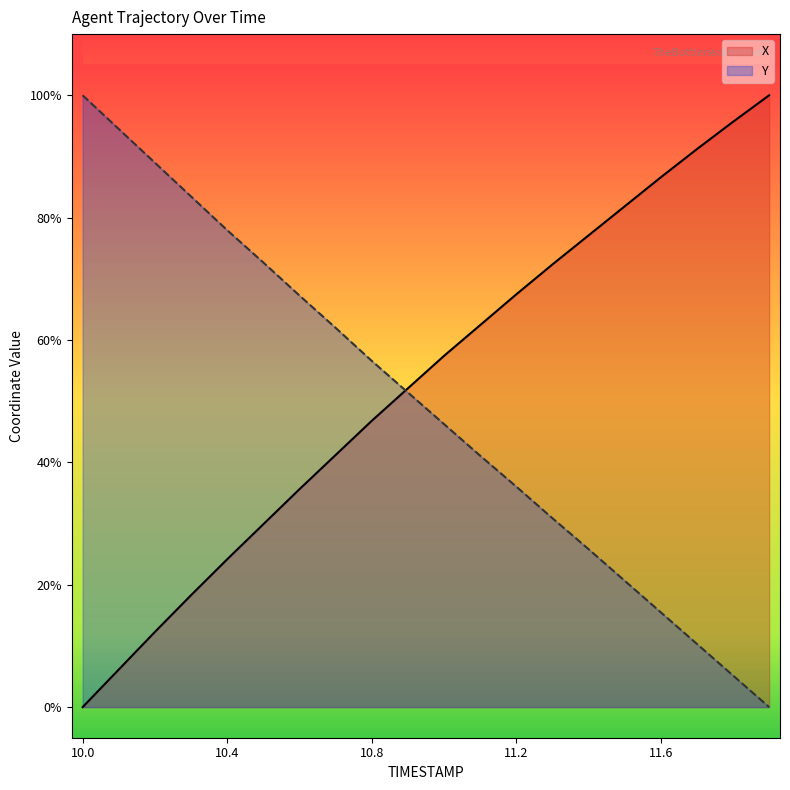

Reading left to right, extract all data points from this chart.

X: 10.0=0.0	10.1=0.1	10.2=0.1	10.3=0.2	10.4=0.2	10.5=0.3	10.6=0.4	10.7=0.4	10.8=0.5	10.9=0.5	11.0=0.6	11.1=0.6	11.2=0.7	11.3=0.7	11.4=0.8	11.5=0.8	11.6=0.9	11.7=0.9	11.8=1.0	11.9=1.0
Y: 10.0=1.0	10.1=0.9	10.2=0.9	10.3=0.8	10.4=0.8	10.5=0.7	10.6=0.7	10.7=0.6	10.8=0.6	10.9=0.5	11.0=0.5	11.1=0.4	11.2=0.4	11.3=0.3	11.4=0.3	11.5=0.2	11.6=0.2	11.7=0.1	11.8=0.1	11.9=0.0